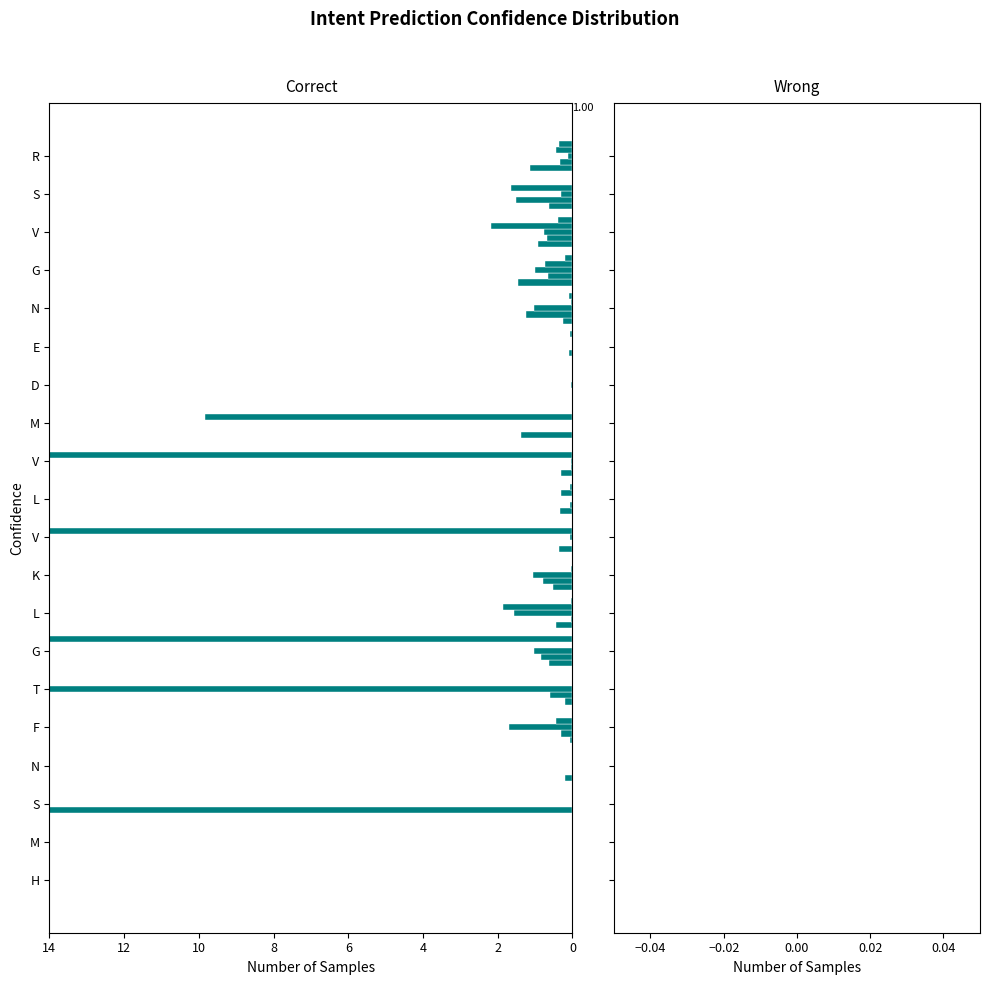

What is the value of the V bar at the 12th from the left?

14.0